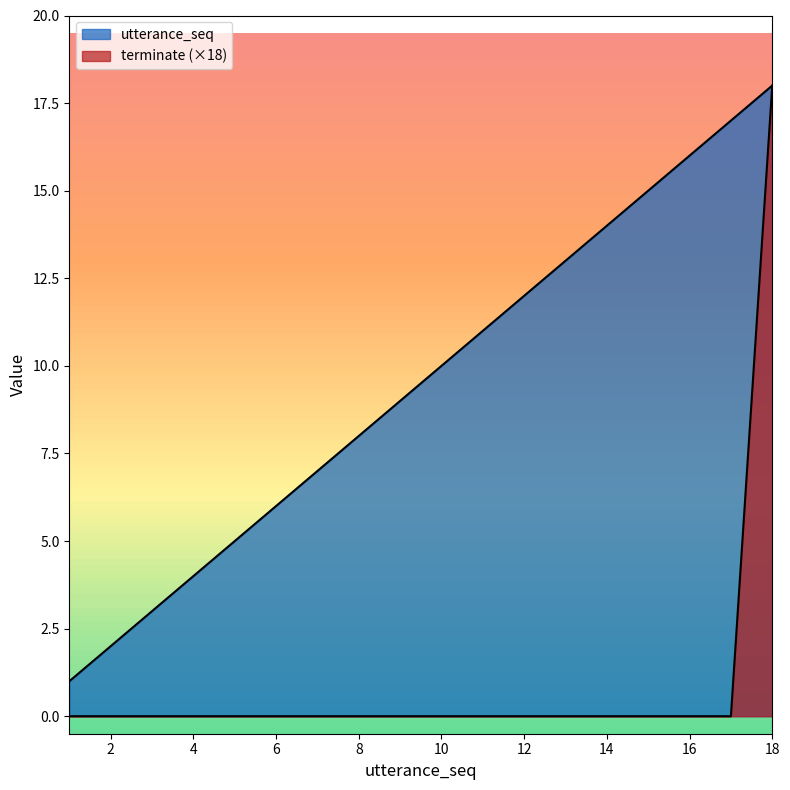

Which series has the largest total across all categories?

utterance_seq